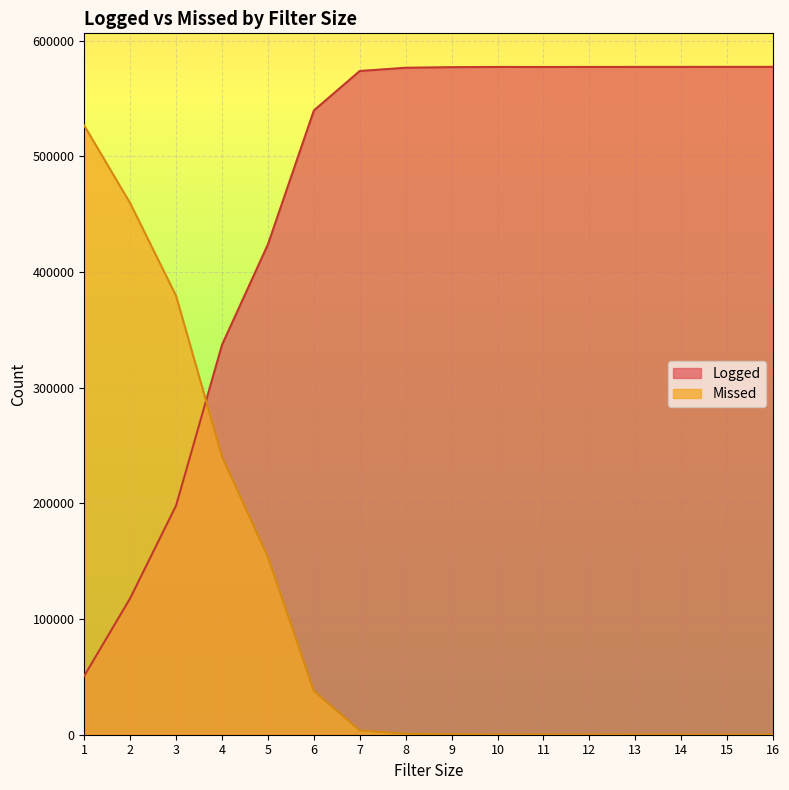

What is the average value of the Missed series?

112688